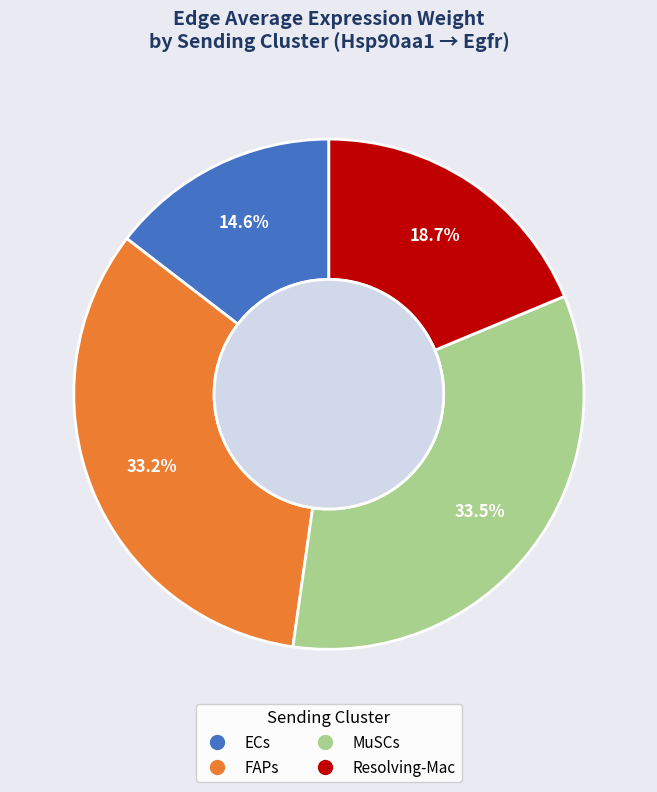

Combined, do Resolving-Mac and ECs account for over 50%?

No